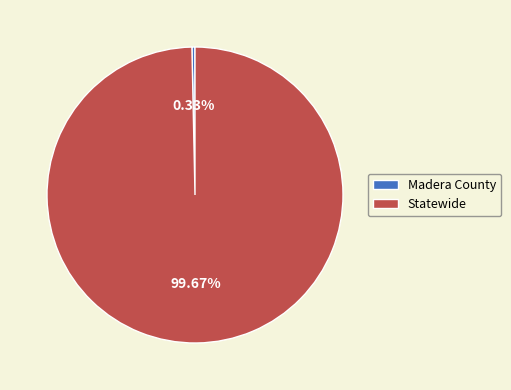

What percentage is the Statewide slice, to the nearest percent?

100%